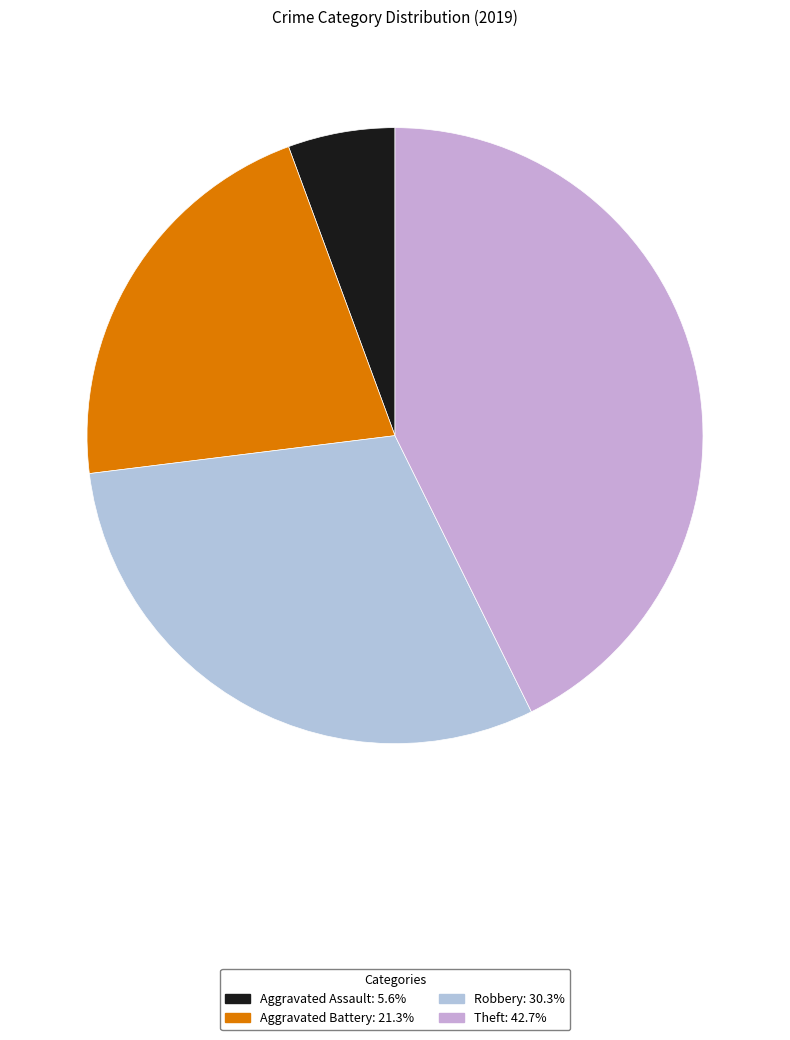

Approximately how many times larger is the value at Aggravated Assault compared to Theft?

0.1